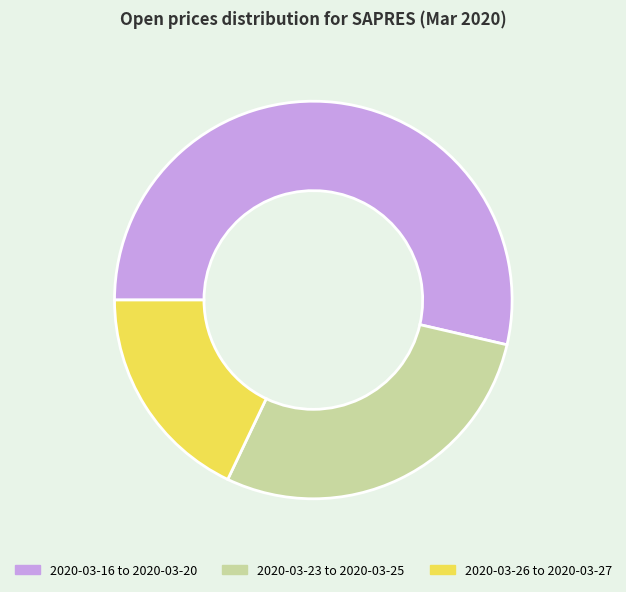

The 2020-03-16 to 2020-03-20 slice represents 54% of the pie. True or false?

True